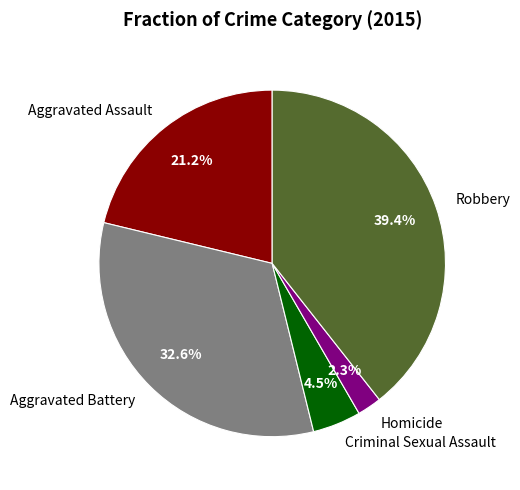

To the nearest percent, what is the difference between the Criminal Sexual Assault and Aggravated Battery slice percentages?

28%